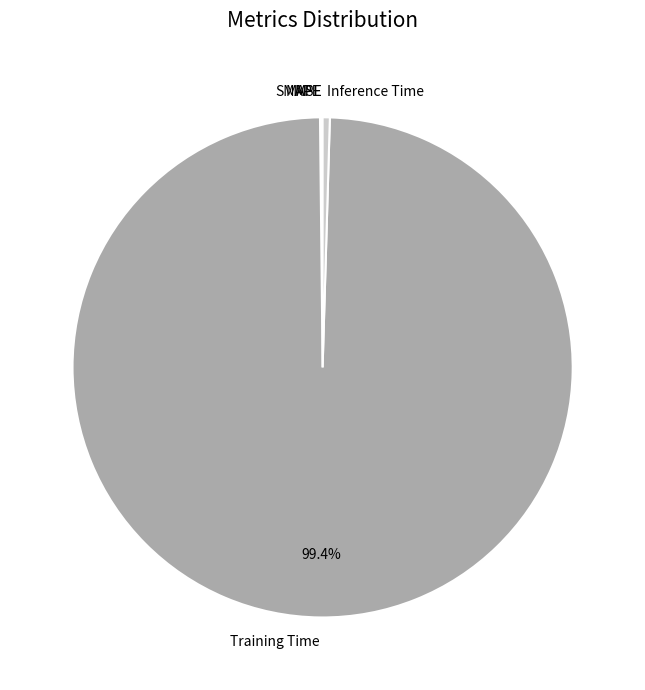

To the nearest percent, what is the difference between the largest and smallest slice percentages?

99%